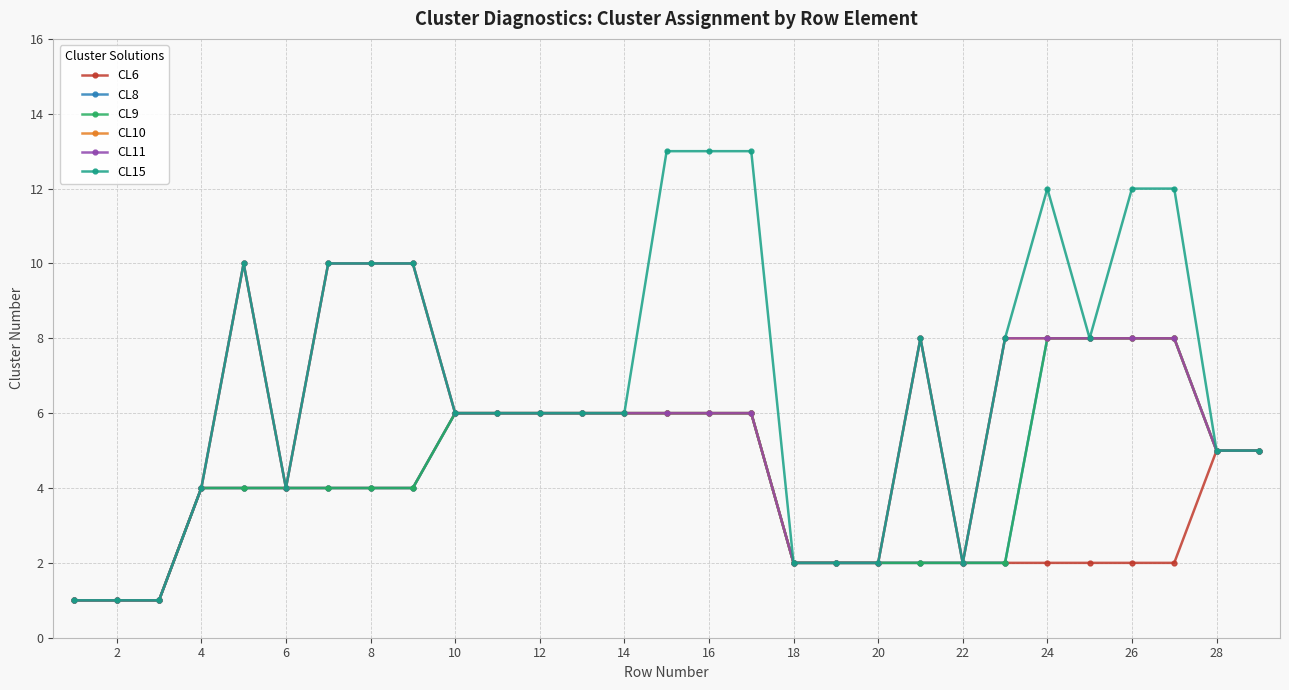

What is the difference between the second highest and minimum values in the CL6 series?

5